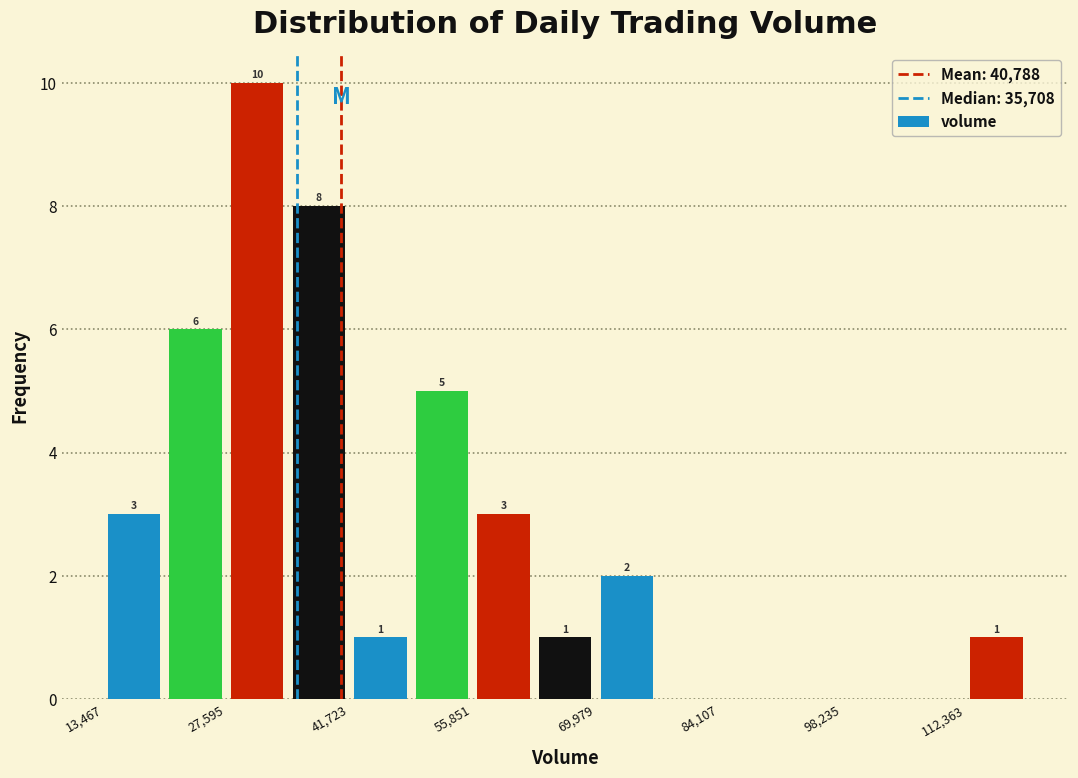

Read against the x-axis, roughly where is the centre of the tallest bar?

32000